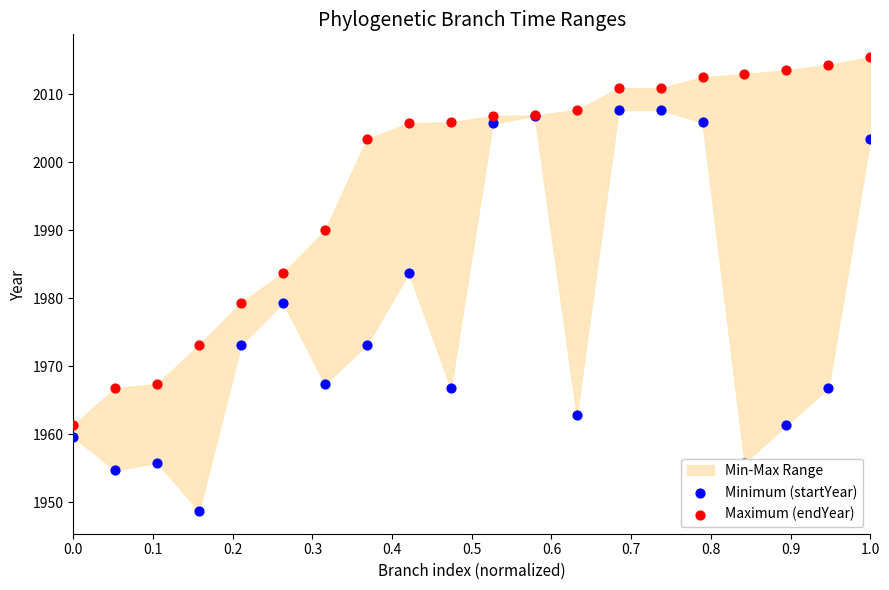

Which series contains the highest Y value?

Maximum (endYear)